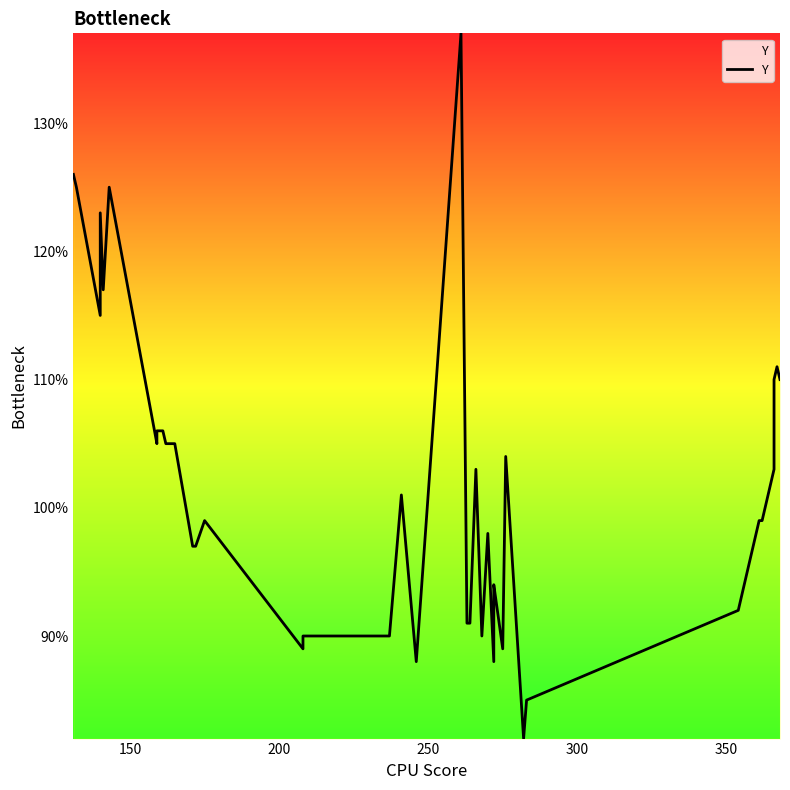

How many points are higher than both their immediate neighbors (excluding endpoints)?

10